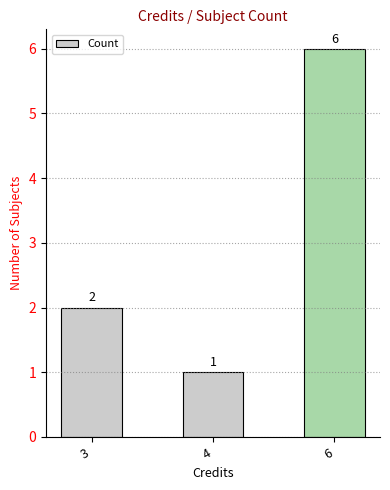

List the labels in order of value, largest first.

6, 3, 4